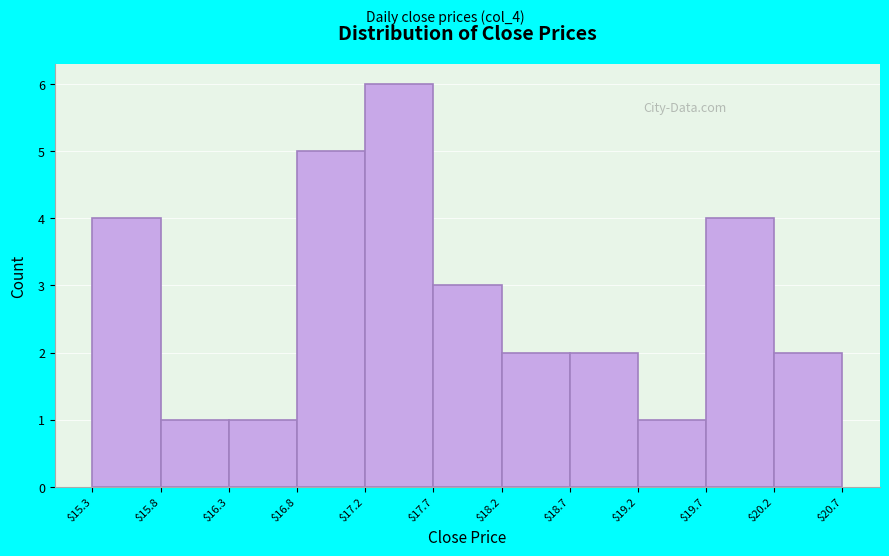

Reading left to right, transcribe this chart: for each bar, give the range it covers on the x-axis and its height. The values are not printed on the chart, so give them approximately, as read against the axis.

$15.3 to $15.8: 4
$15.8 to $16.3: 1
$16.3 to $16.8: 1
$16.8 to $17.2: 5
$17.2 to $17.7: 6
$17.7 to $18.2: 3
$18.2 to $18.7: 2
$18.7 to $19.2: 2
$19.2 to $19.7: 1
$19.7 to $20.2: 4
$20.2 to $20.7: 2